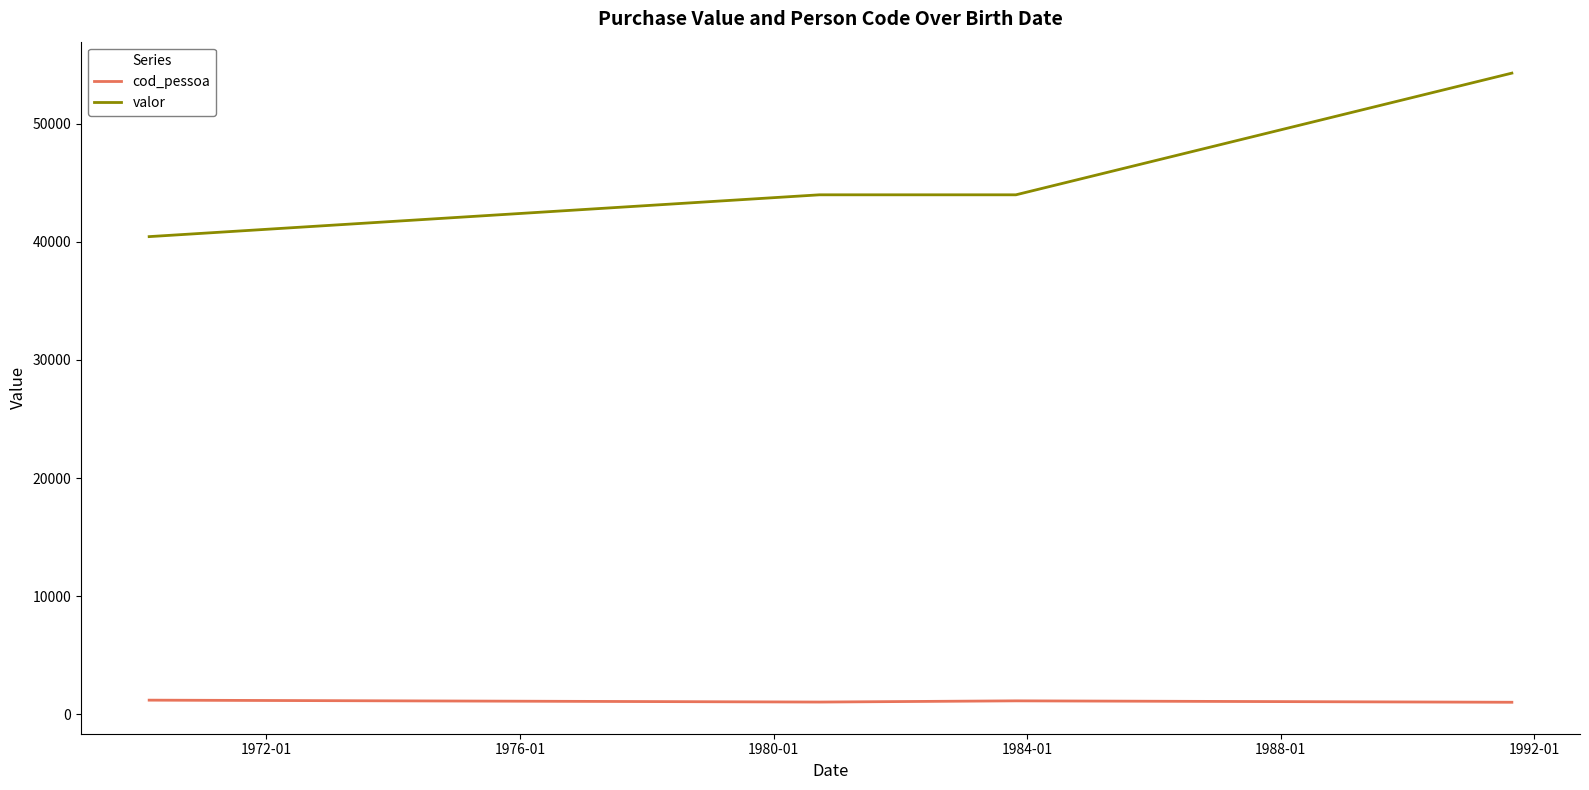

What is the maximum value for valor?

54297